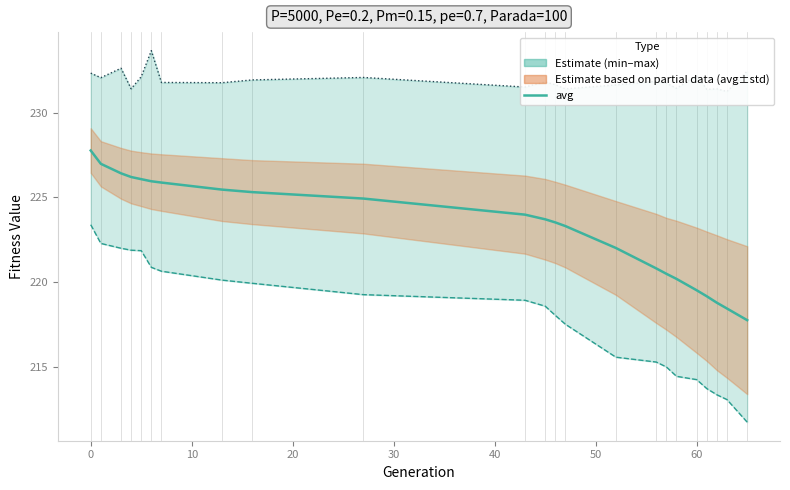

What is the total value across all series at 10?

681.1